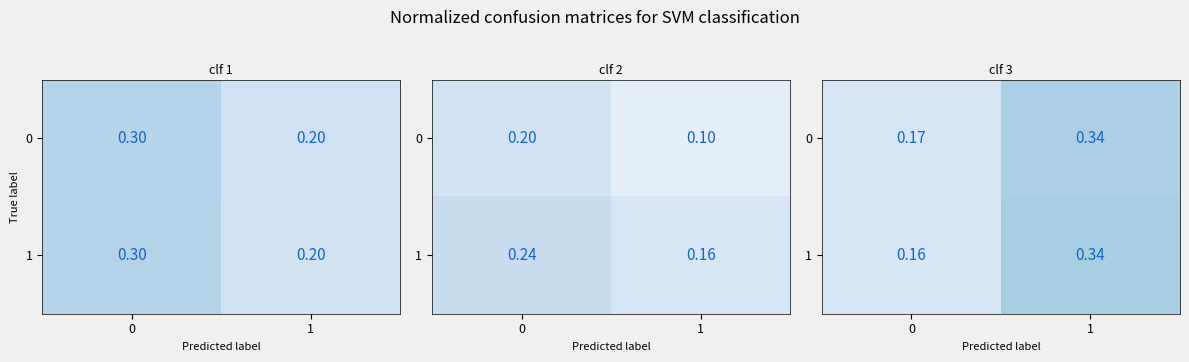

The value of 1 at 0 is 0.1. True or false?

False